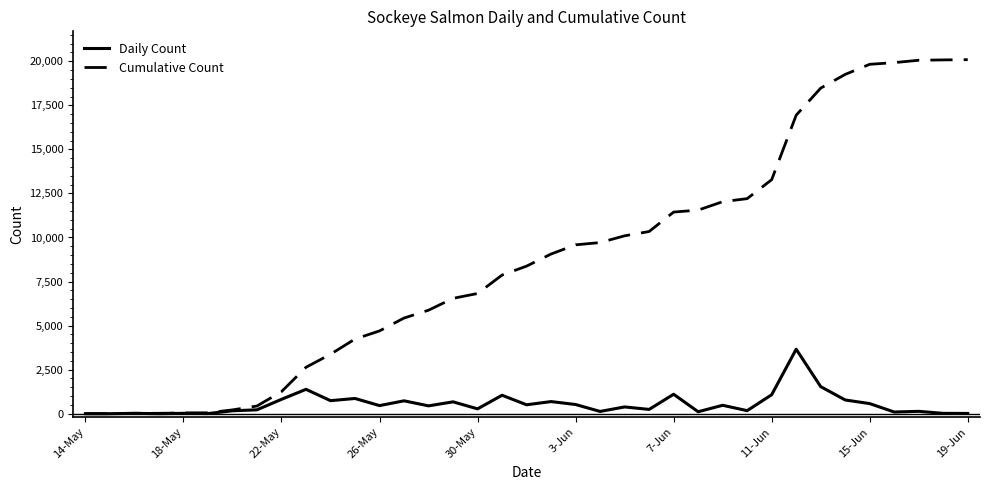

At how many categories does at least one series exceed 17718?

7